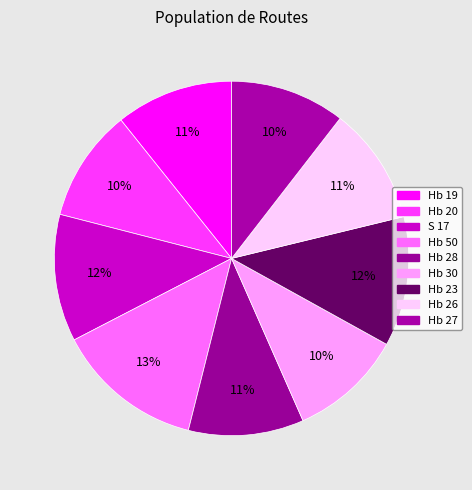

What is the largest slice in the pie chart?

Hb 50